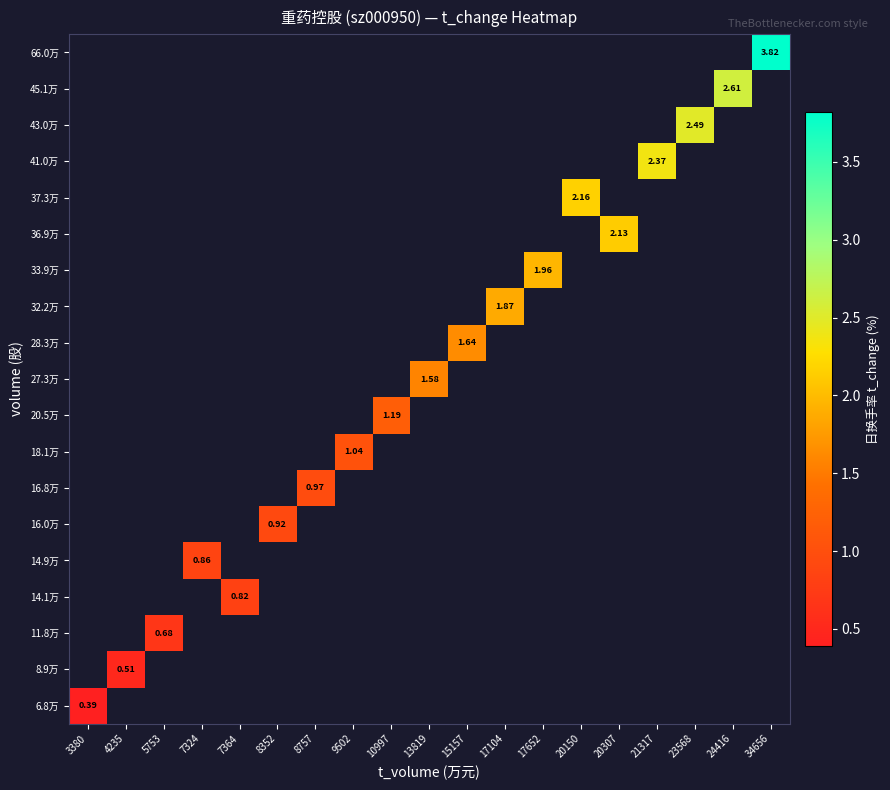

Count the number of data series in this chart.

19